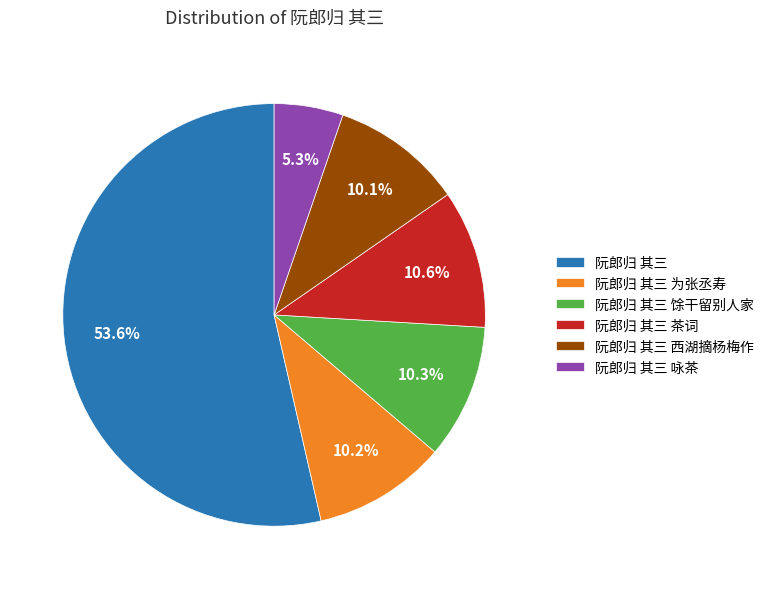

Which has a higher value, 阮郎归 其三 or 阮郎归 其三 为张丞寿?

阮郎归 其三